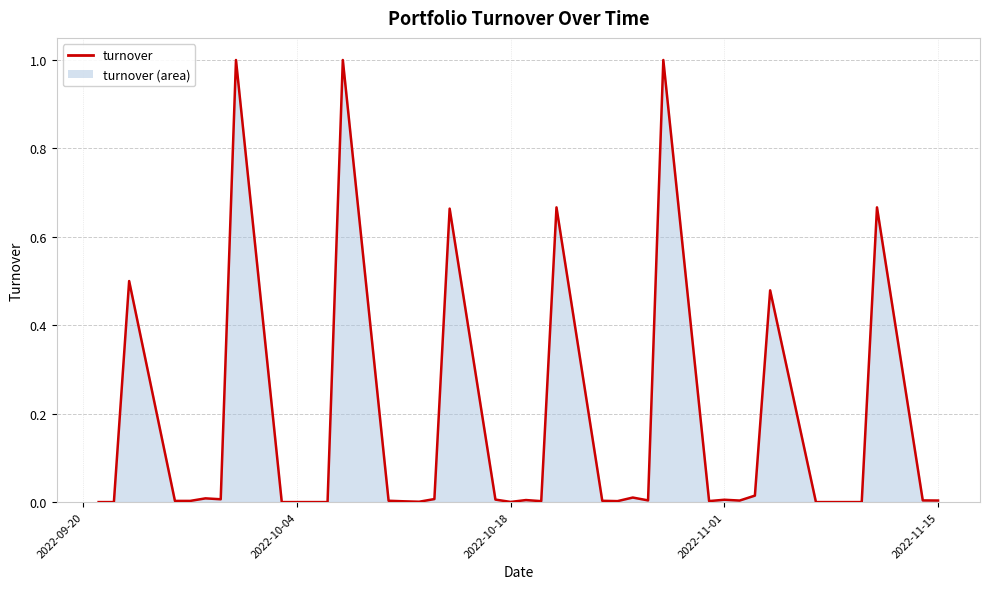

What is the maximum value shown in the chart?

1.0